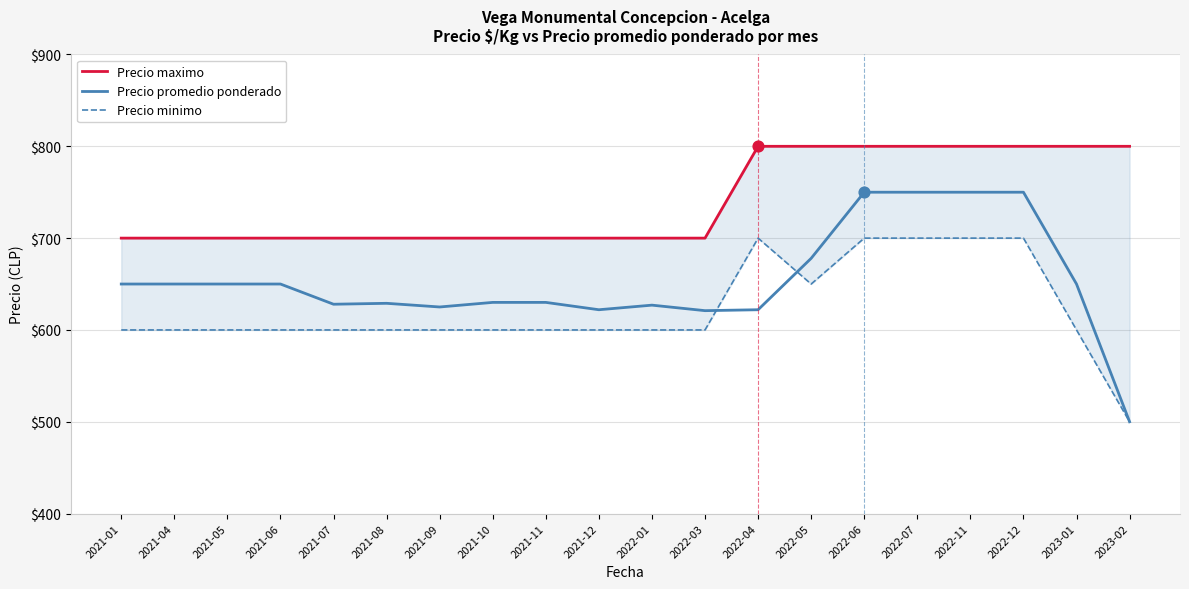

What is the total value across all series at 2022-01?

1927